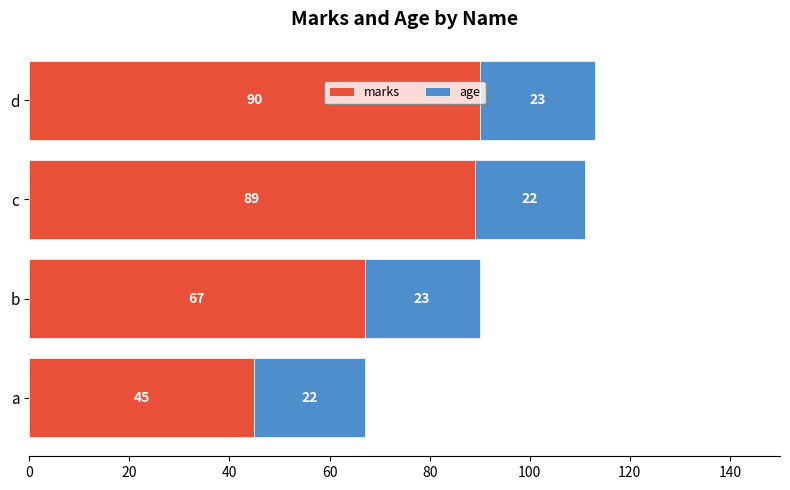

How many distinct data groups are displayed?

2